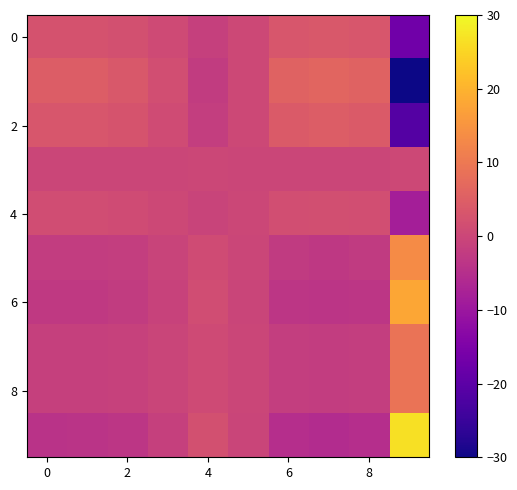

At which category is the sum across all series the highest?

9